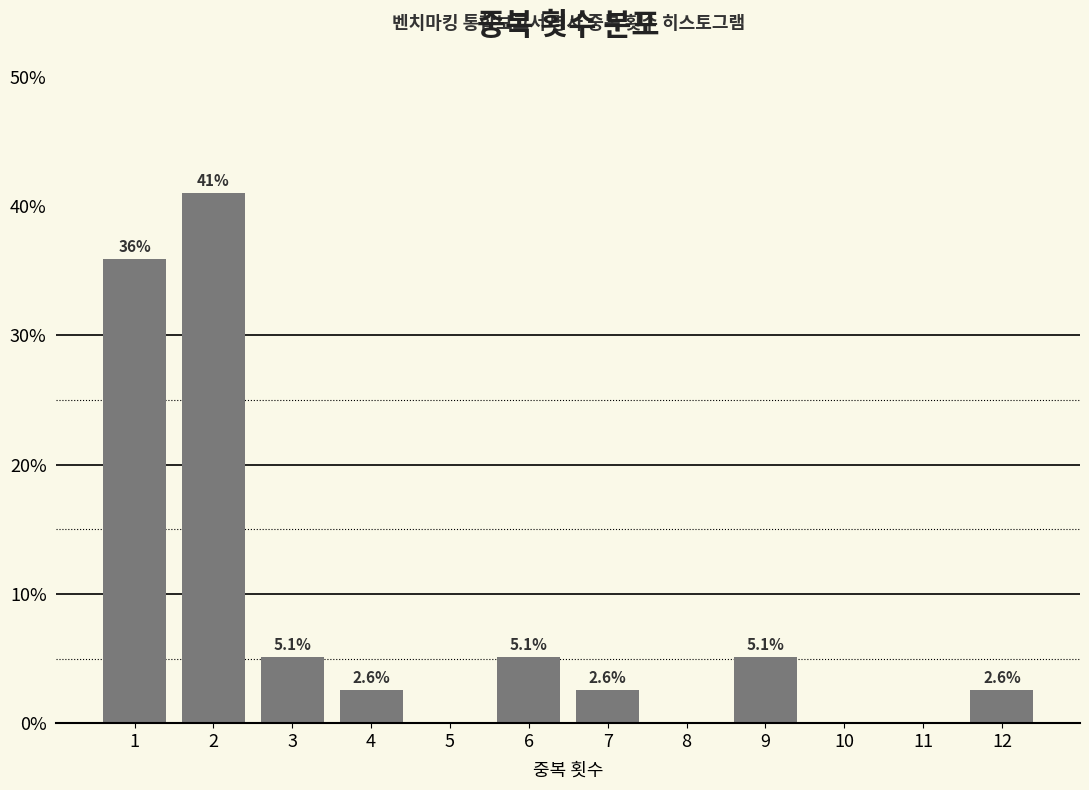

Over which range of the x-axis is the bar tallest?

1.5 to 2.5